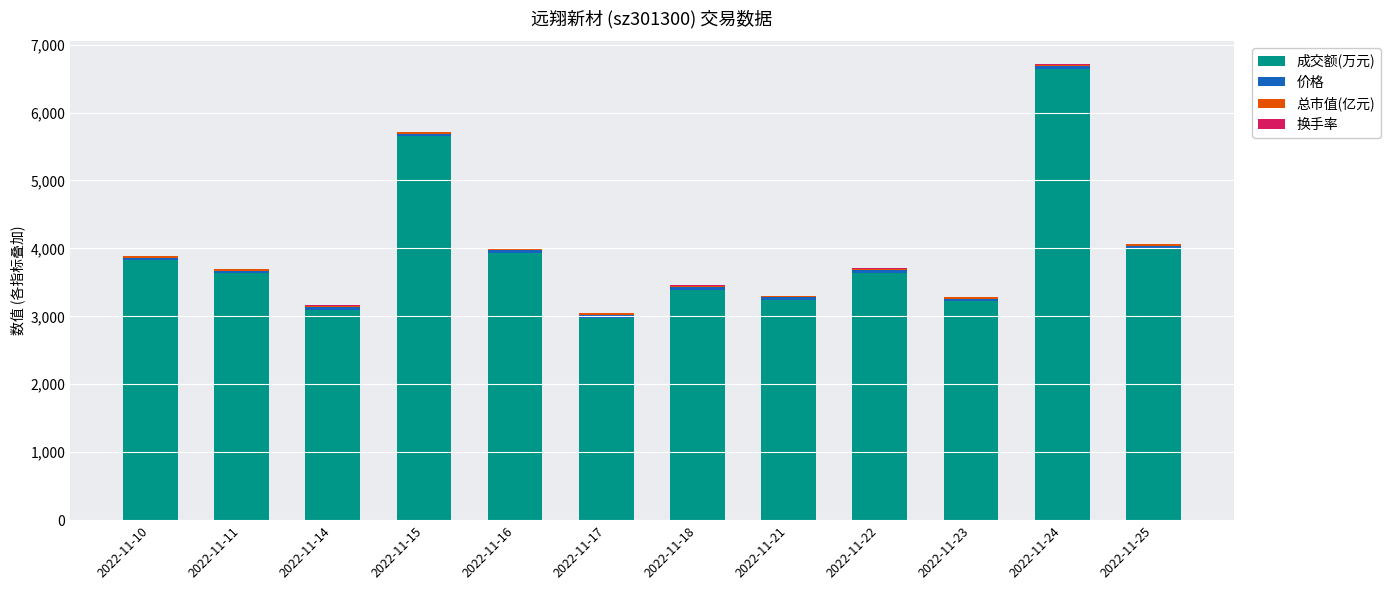

What is the sum of all 成交额(万元) values?

47278.0